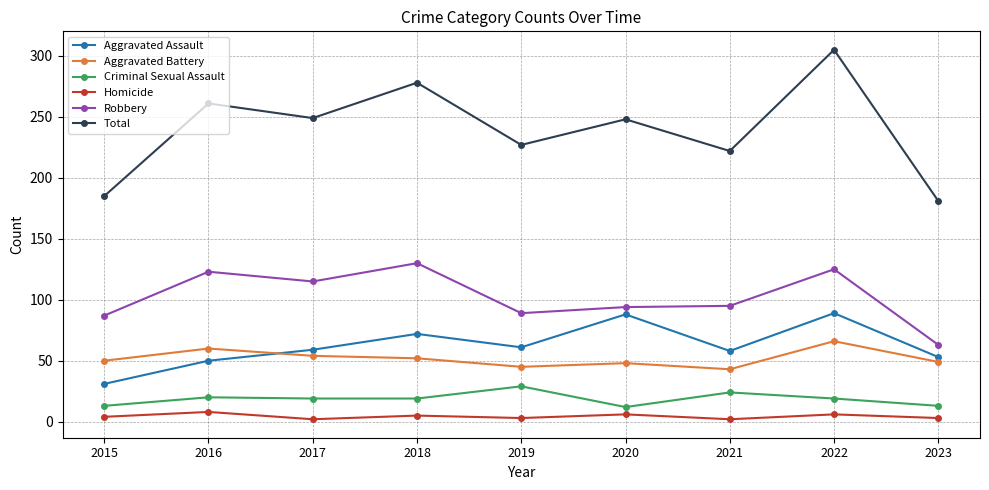

True or false: Total and Robbery intersect in this chart.

False